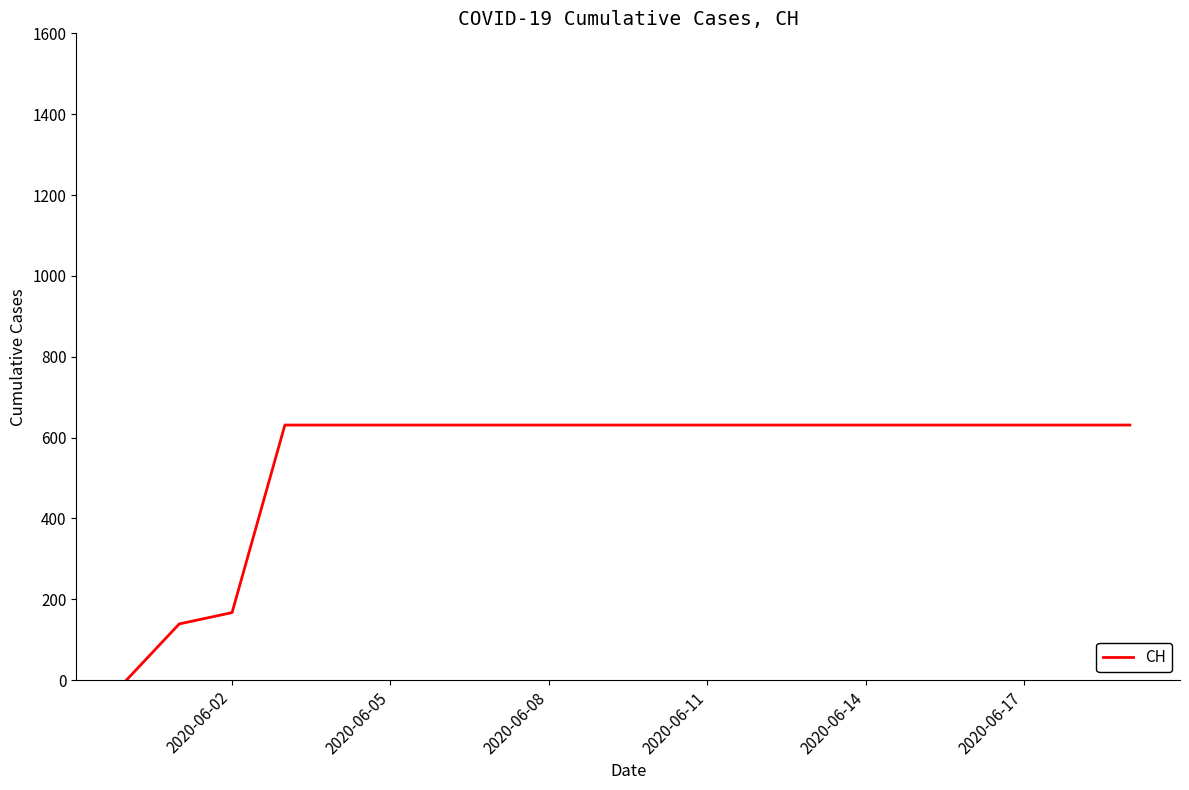

What is the maximum value shown in the chart?

631